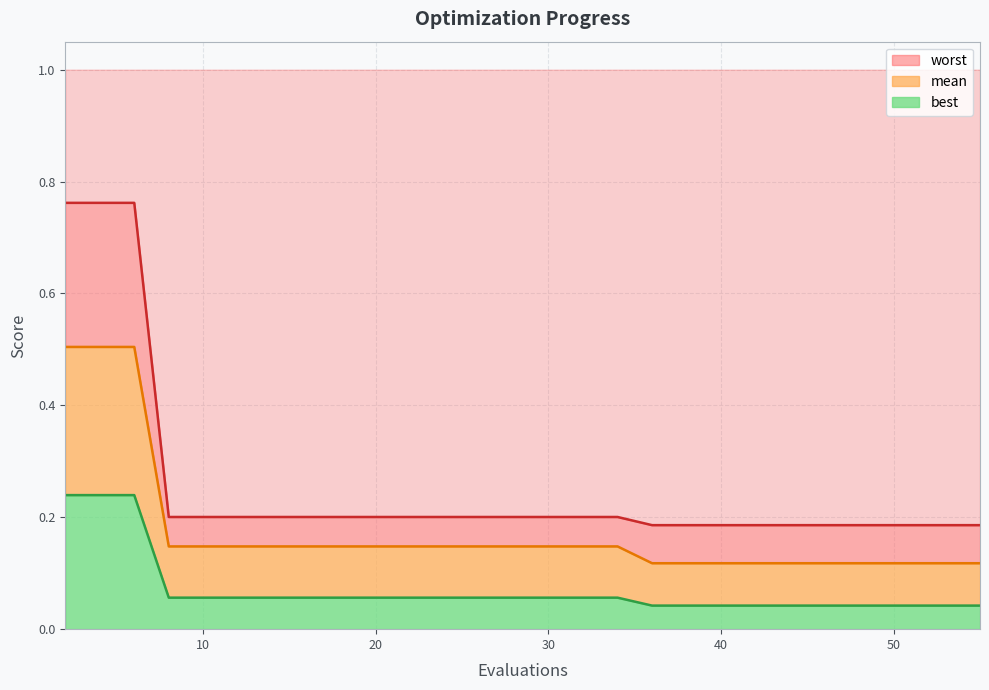

What is the average value of the mean series?

0.2